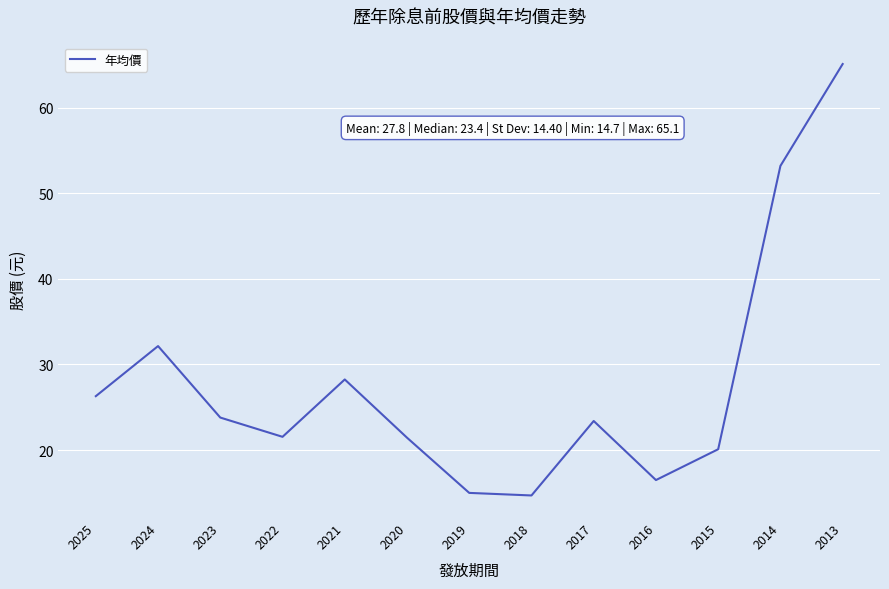

What is the difference between the maximum and minimum values?

50.4